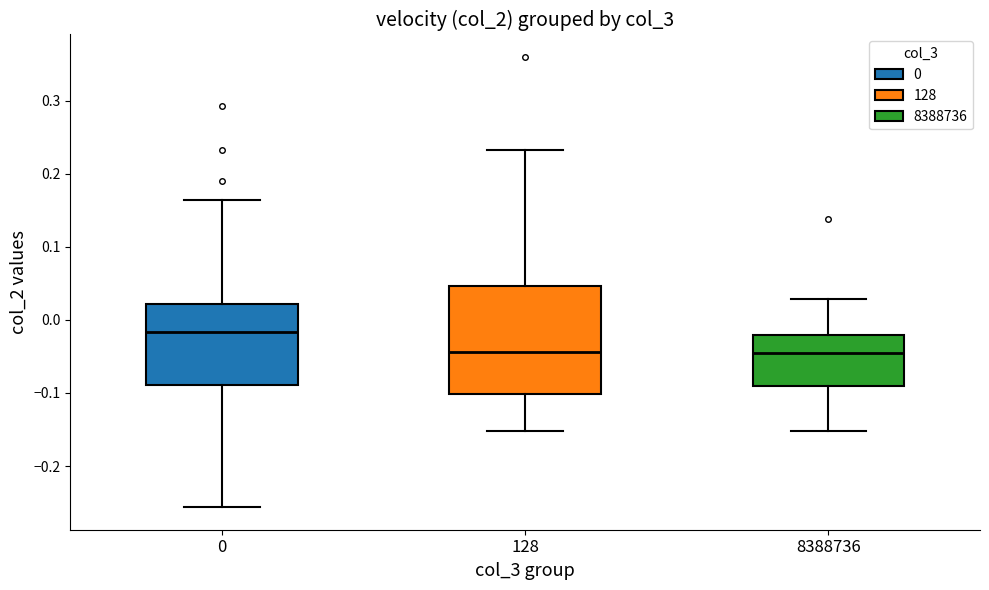

Where does the lower whisker of the box at x = 8388736 end on the y-axis? The values are not printed on the chart, so give them approximately, as read against the axis.

-0.15